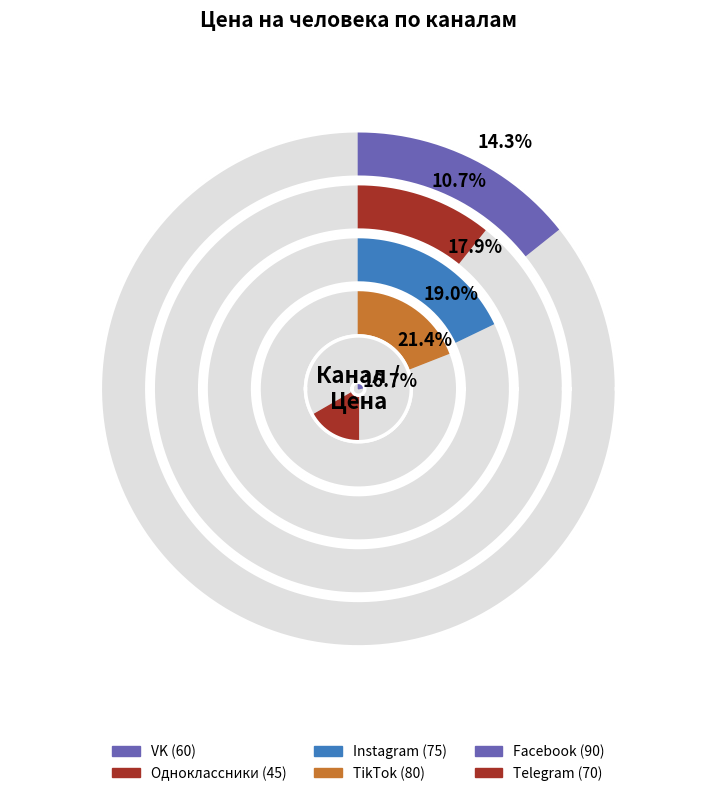

To the nearest percent, what is the difference between the Одноклассники and Telegram slice percentages?

6%